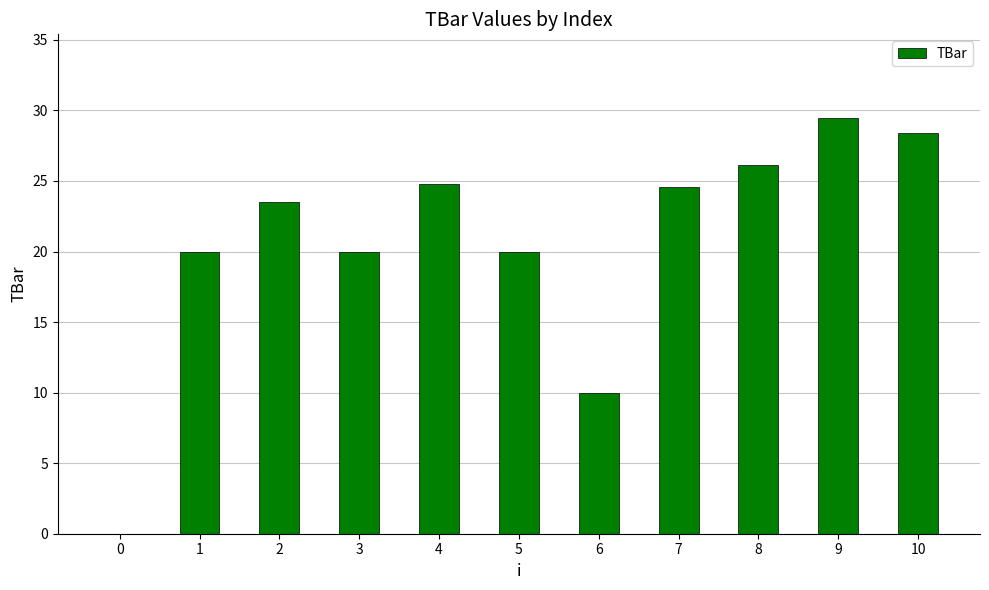

Which label corresponds to the largest value in the chart?

9